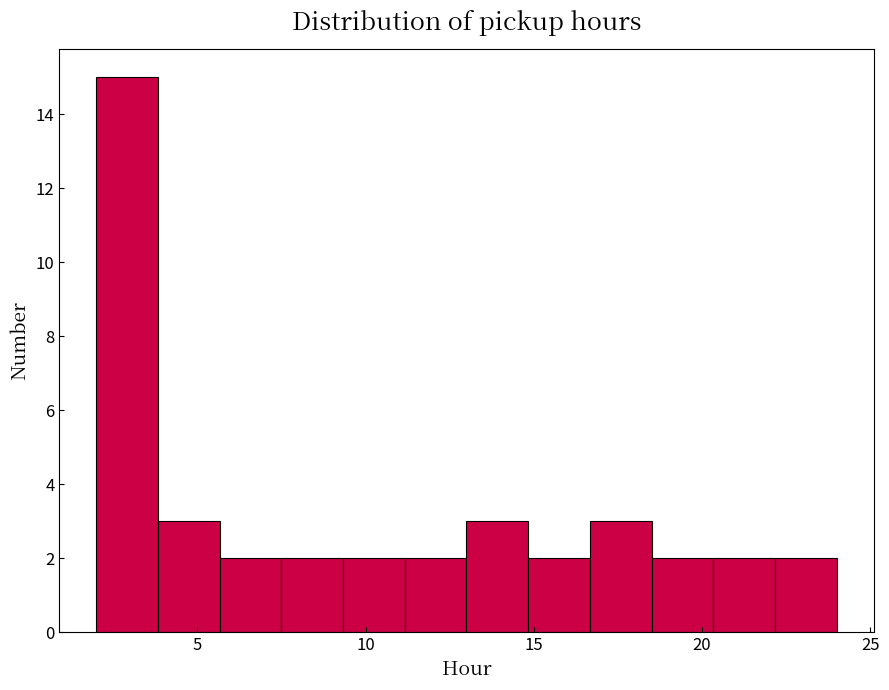

Around what value on the x-axis is the tallest bar? Give the approximate position of its centre, as read against the axis.

3.0